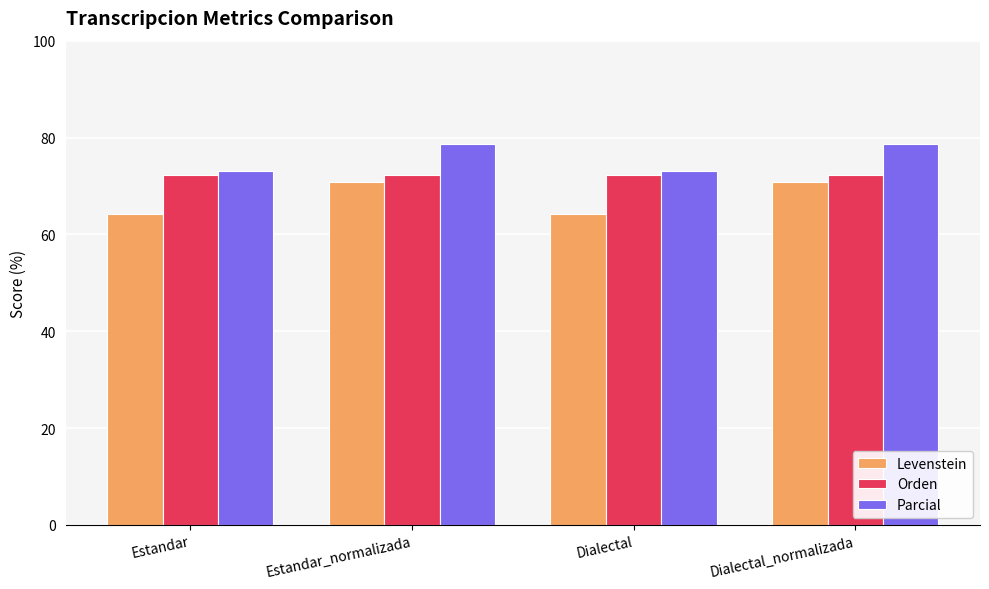

Rank the series by their maximum value, from highest to lowest.

Parcial, Orden, Levenstein